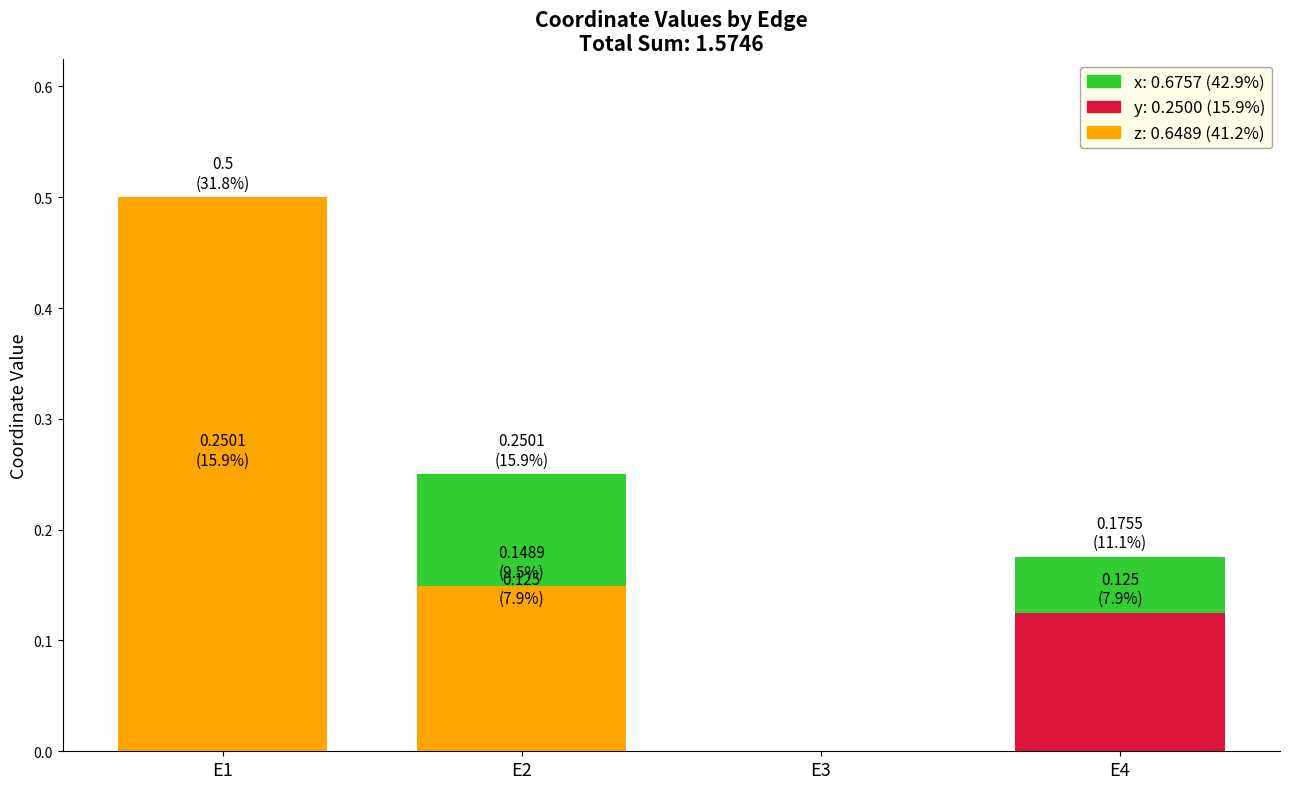

Is it true that y equals 0.1 at E4?

True